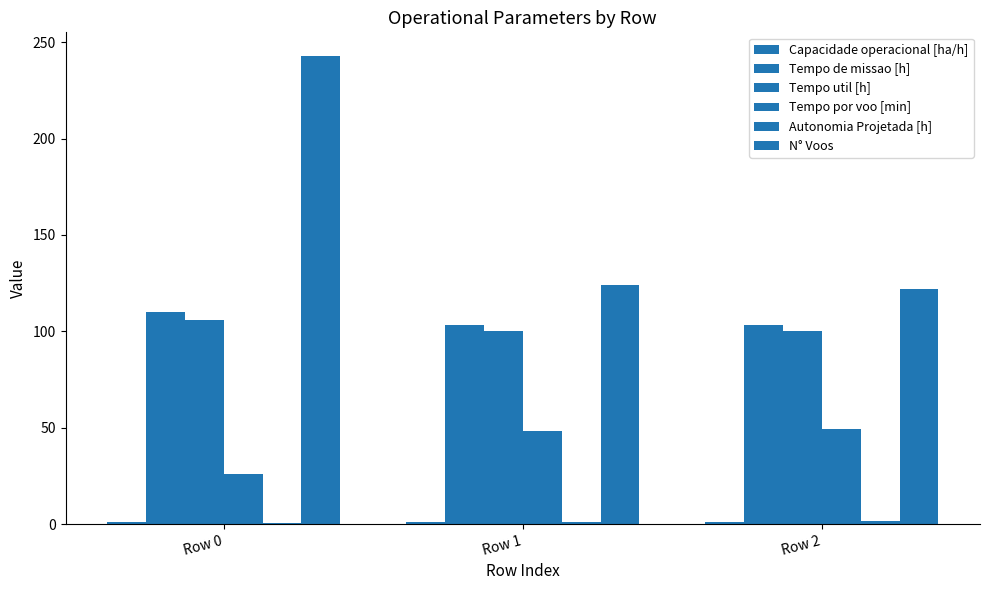

Reading right to left, list all the values displayed in this chart.

Capacidade operacional [ha/h]: 1.0	1.0	0.9
Tempo de missao [h]: 103.2	103.3	110.1
Tempo util [h]: 100.2	100.3	105.8
Tempo por voo [min]: 49.3	48.5	26.1
Autonomia Projetada [h]: 1.8	1.2	0.6
N° Voos: 122.0	124.0	243.0